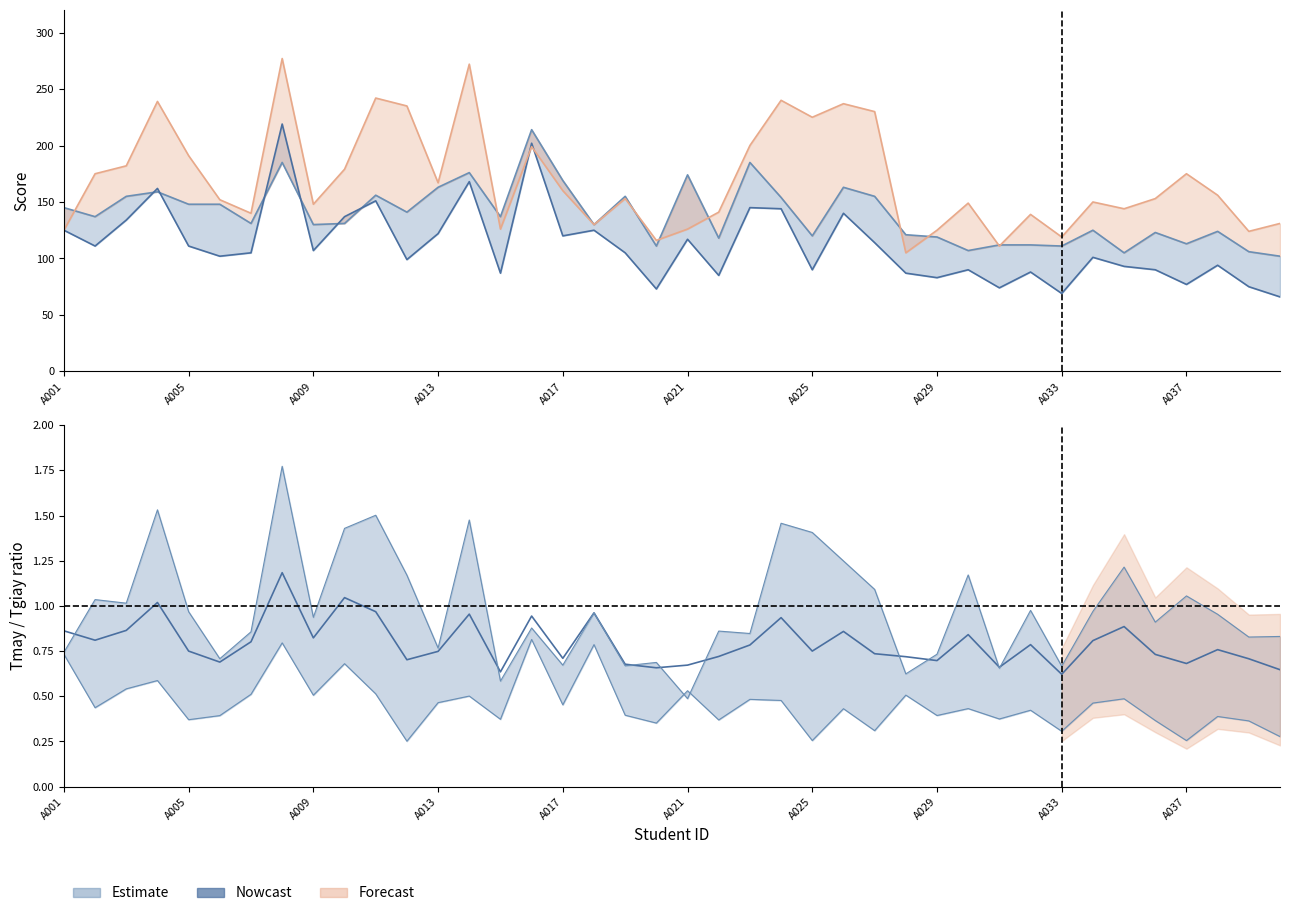

What is the difference between the second highest and minimum values in the Tmay/Tgiay ratio series?

0.4